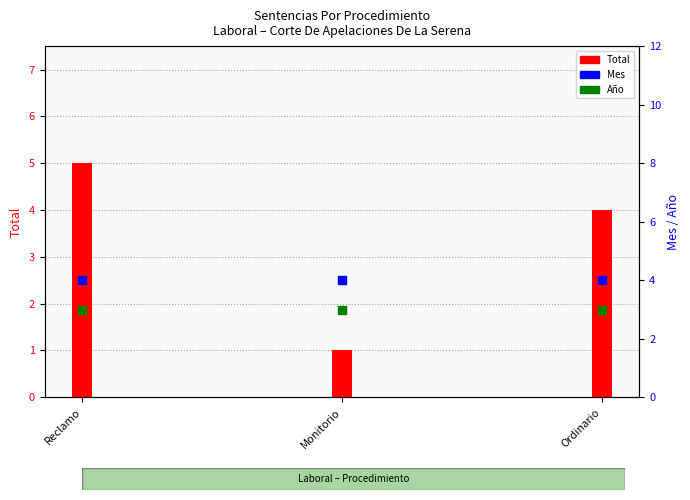

At how many categories does at least one series exceed 3?

3